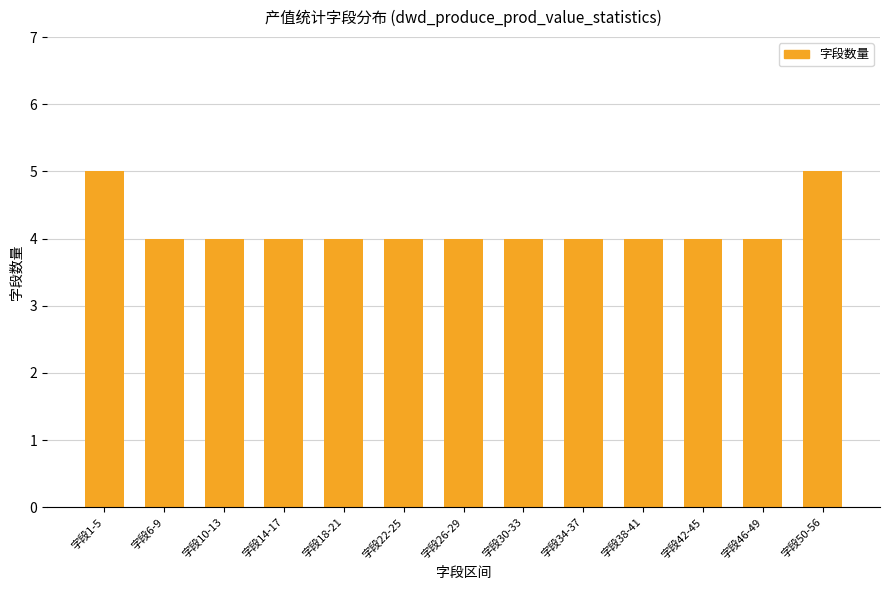

What is the difference between the maximum and minimum values?

1